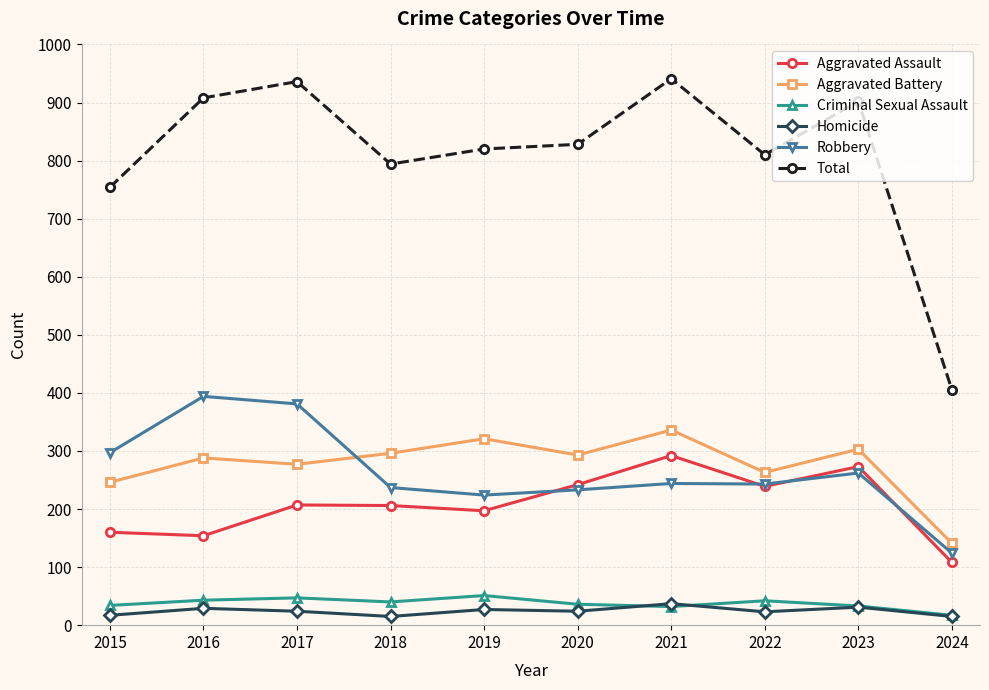

How many lines are shown in the chart?

6